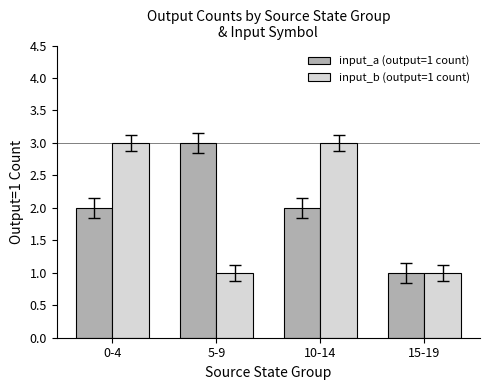

What is the label of the 1st bar from the right?

15-19